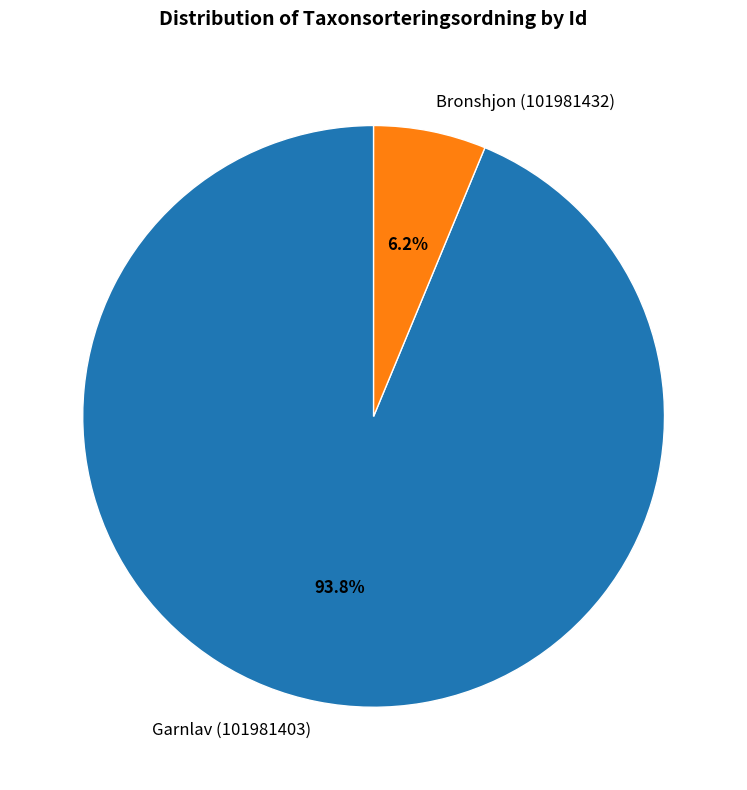

Combined, do Garnlav (101981403) and Bronshjon (101981432) account for over 50%?

Yes